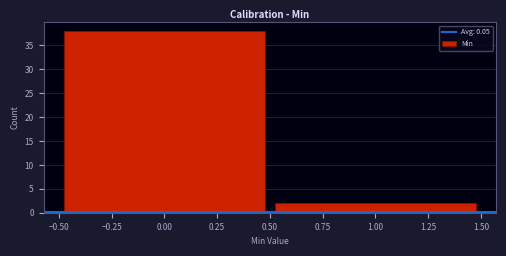

What is the height of the bar covering 0.50 to 1.50 on the x-axis? The values are not printed on the chart, so give them approximately, as read against the axis.

2